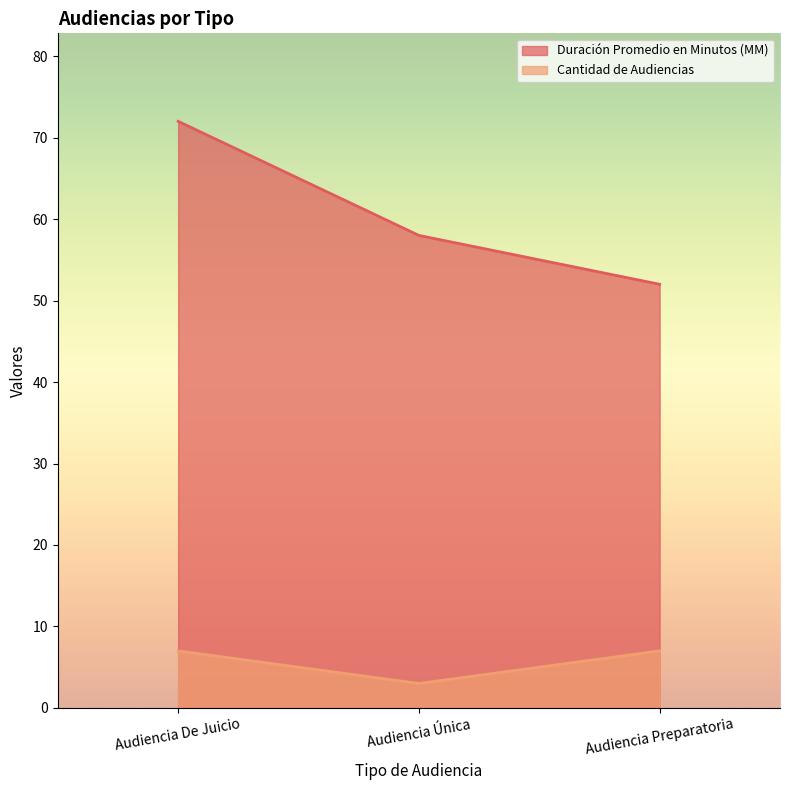

The value of Duración Promedio en Minutos (MM) at Audiencia Única is 58. True or false?

True